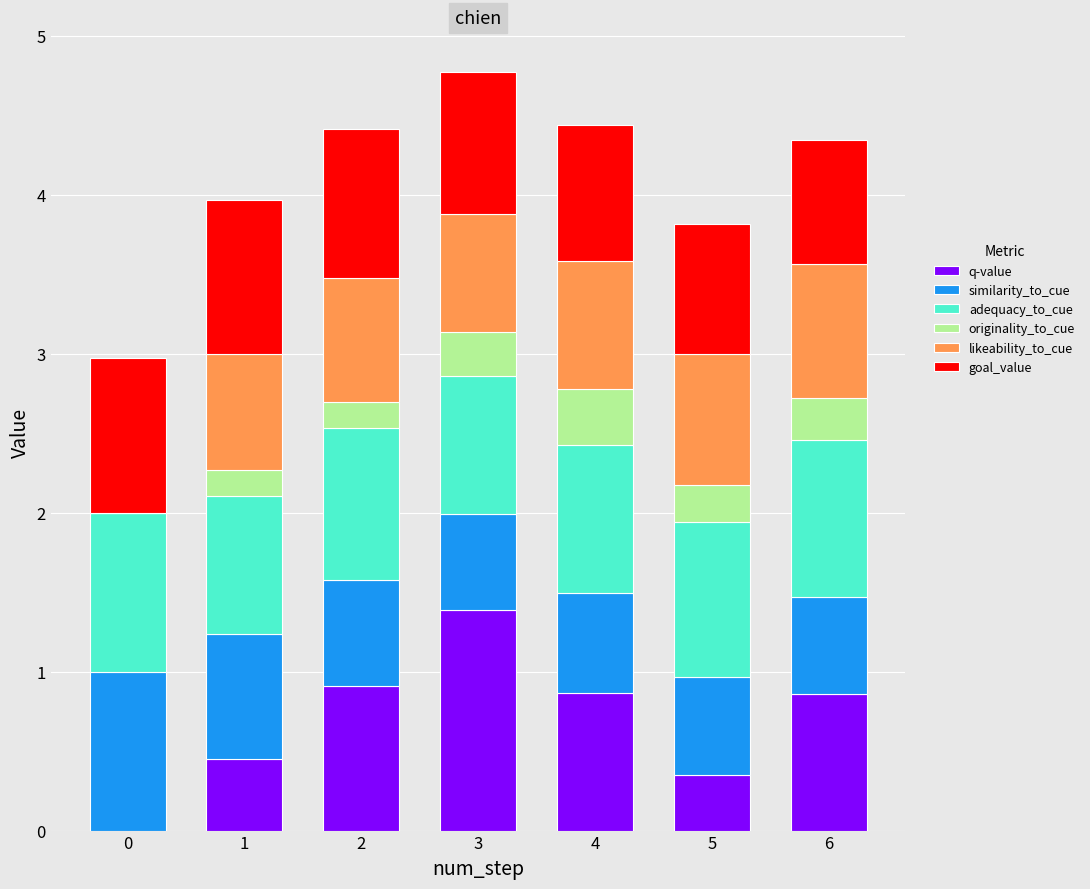

How many positive values does the q-value series have?

6